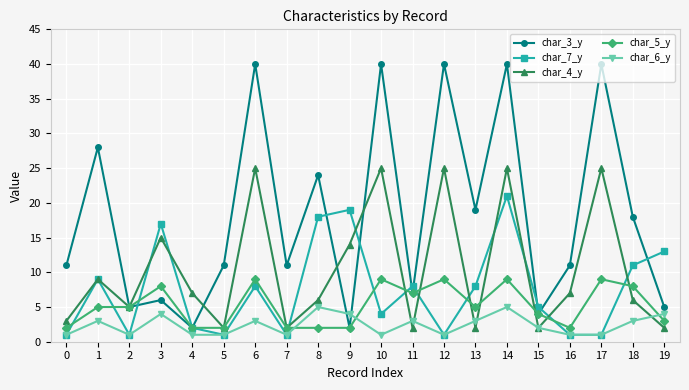

Reading right to left, what are all the values shown in this chart?

char_3_y: 19=5	18=18	17=40	16=11	15=4	14=40	13=19	12=40	11=7	10=40	9=2	8=24	7=11	6=40	5=11	4=2	3=6	2=5	1=28	0=11
char_7_y: 19=13	18=11	17=1	16=1	15=5	14=21	13=8	12=1	11=8	10=4	9=19	8=18	7=1	6=8	5=1	4=2	3=17	2=1	1=9	0=1
char_4_y: 19=2	18=6	17=25	16=7	15=2	14=25	13=2	12=25	11=2	10=25	9=14	8=6	7=2	6=25	5=2	4=7	3=15	2=5	1=9	0=3
char_5_y: 19=3	18=8	17=9	16=2	15=4	14=9	13=5	12=9	11=7	10=9	9=2	8=2	7=2	6=9	5=2	4=2	3=8	2=5	1=5	0=2
char_6_y: 19=4	18=3	17=1	16=1	15=2	14=5	13=3	12=1	11=3	10=1	9=4	8=5	7=1	6=3	5=1	4=1	3=4	2=1	1=3	0=1